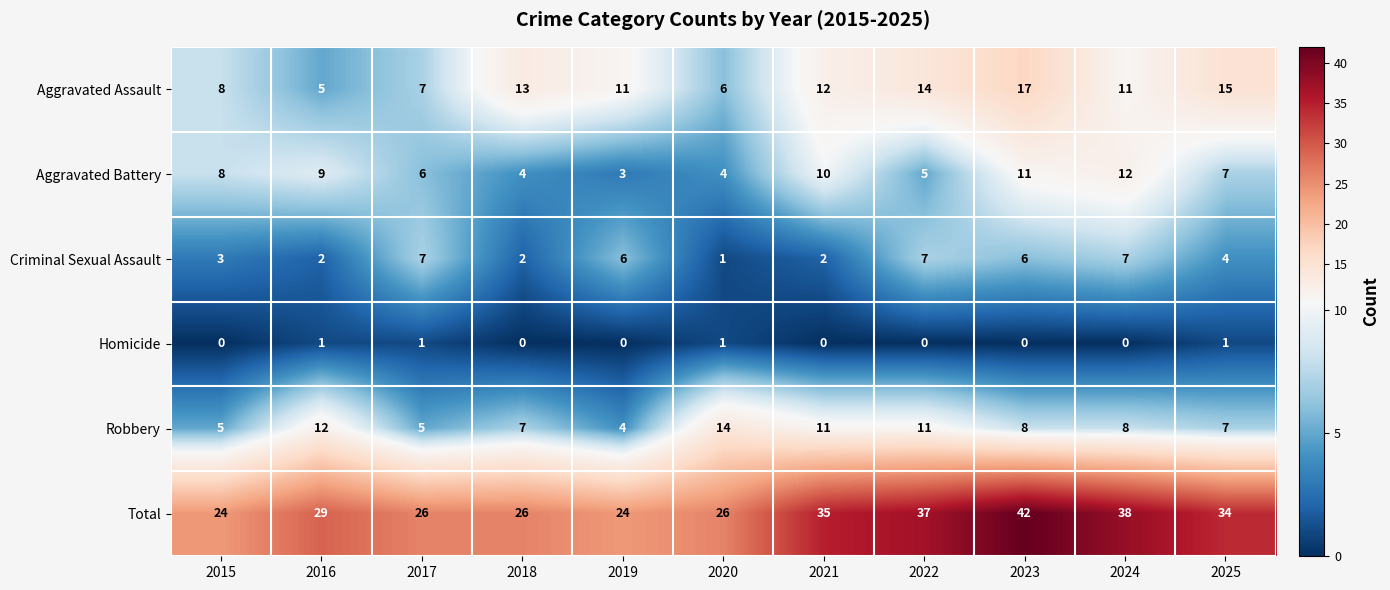

What is the spread (max minus min) of values at 2023?

42